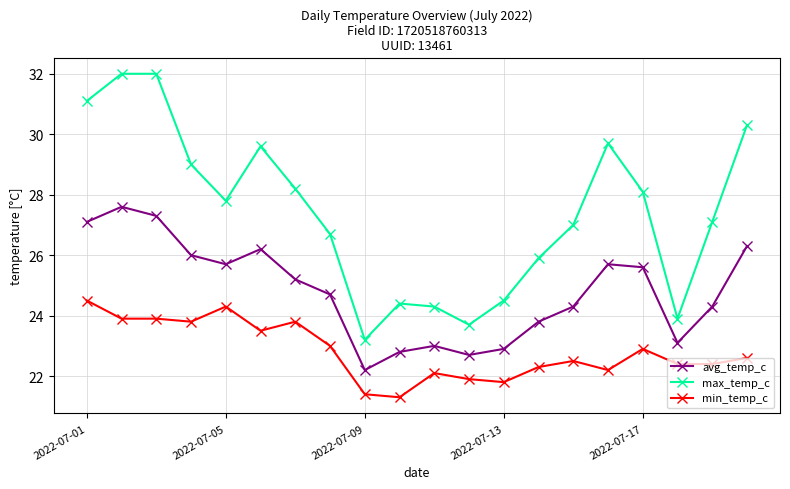

Which series has the largest total across all categories?

max_temp_c